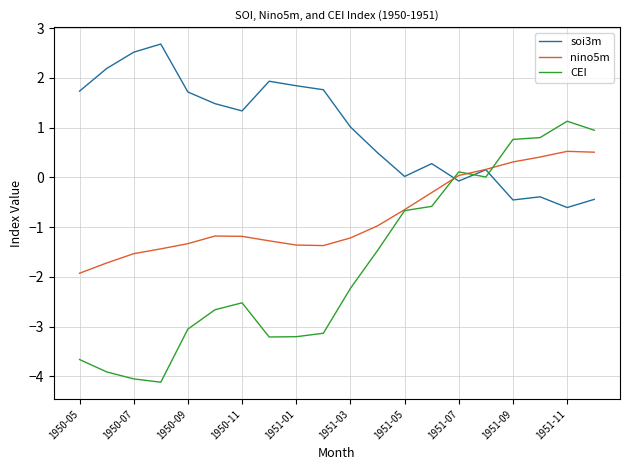

Does the chart display data point markers on the line(s)?

No